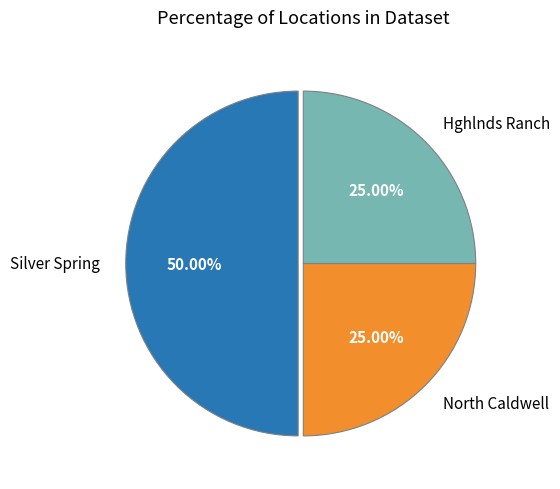

To the nearest percent, what percentage of the pie is Hghlnds Ranch?

25%